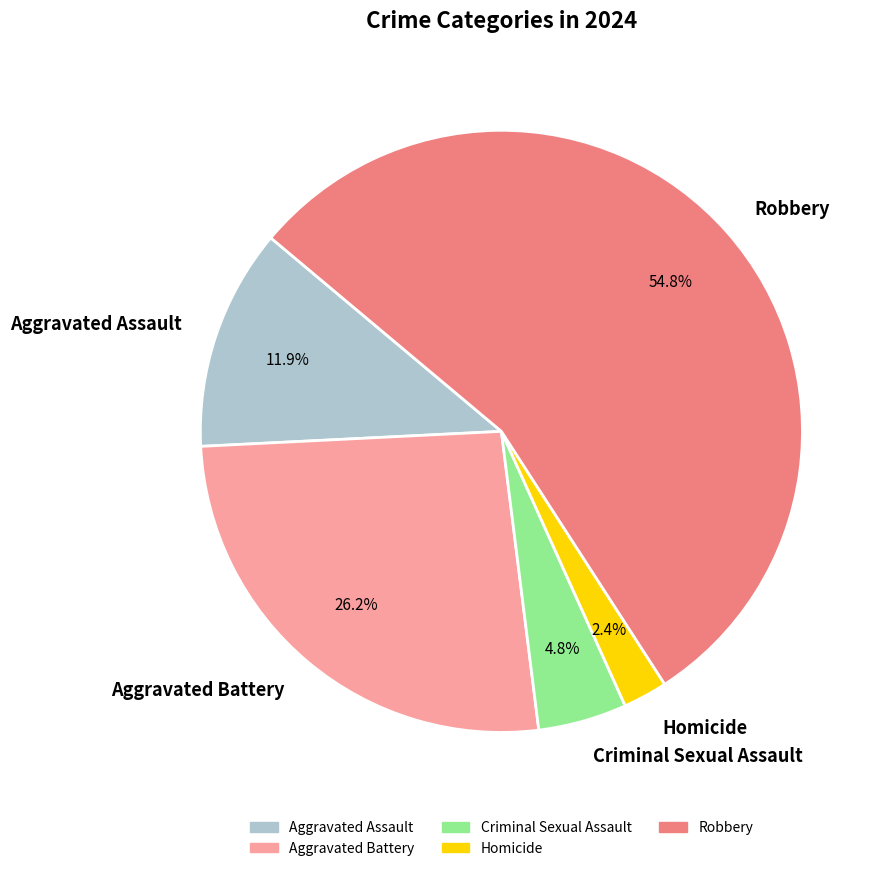

Which category has the smallest portion of the pie?

Homicide